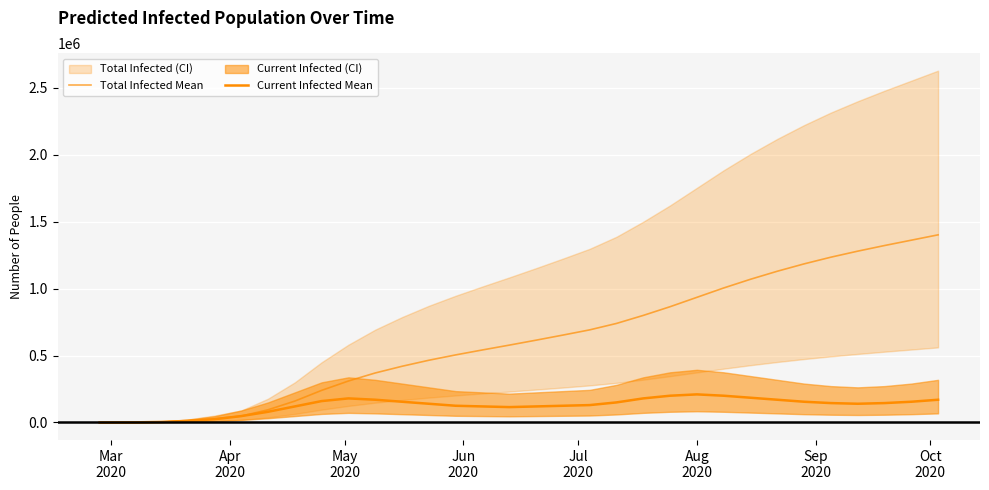

Does the chart display data point markers on the line(s)?

No